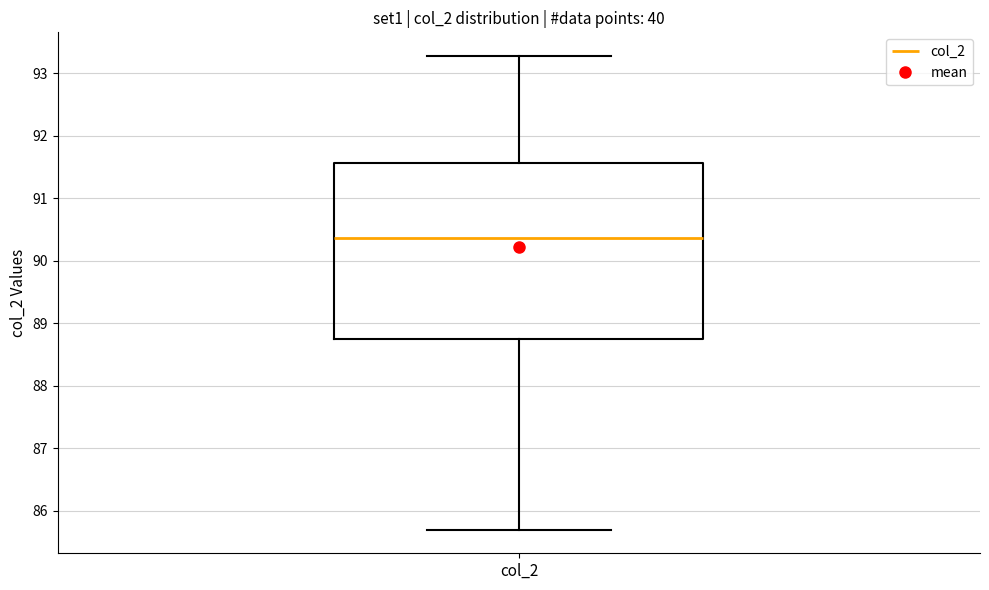

Read this box plot against the y-axis: the position of the median line, the range covered by the box, and the ends of both whiskers. The values are not printed on the chart, so give them approximately, as read against the axis.

median 90.4, box 88.8 to 91.6, whiskers 85.7 to 93.3